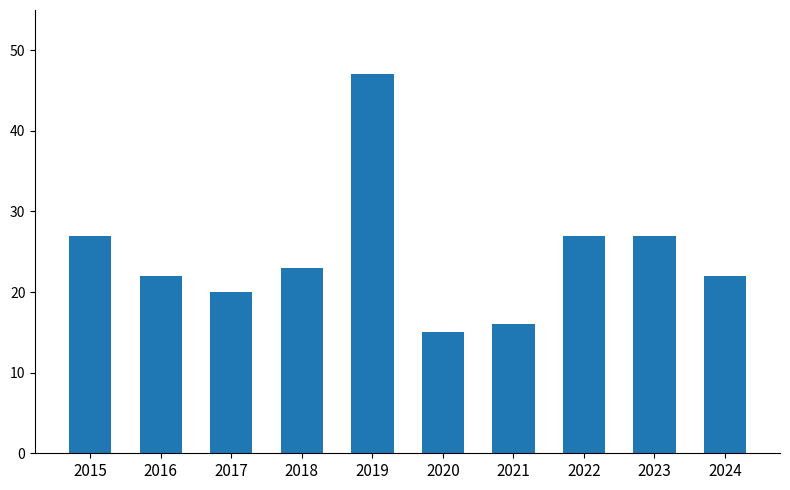

What is the value of the 6th bar from the left?

15